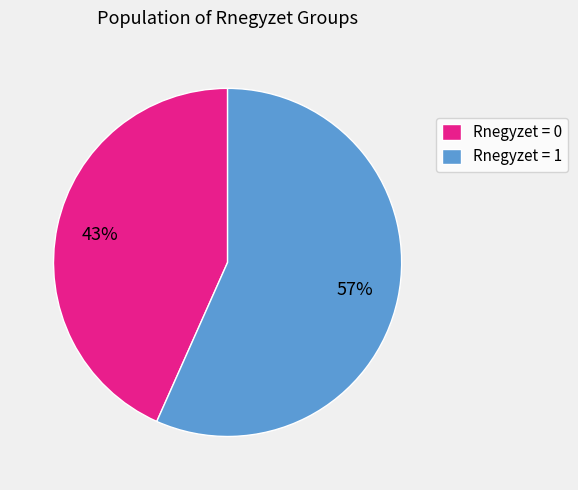

Is there any slice that represents more than half of the pie?

Yes